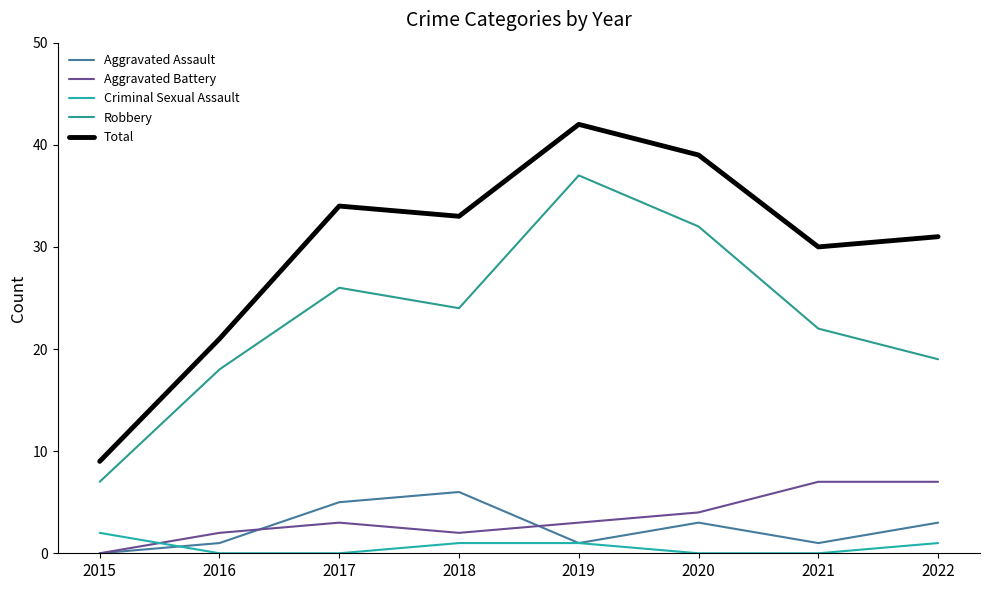

List the series in order of their peak value, highest first.

Total, Robbery, Aggravated Battery, Aggravated Assault, Criminal Sexual Assault